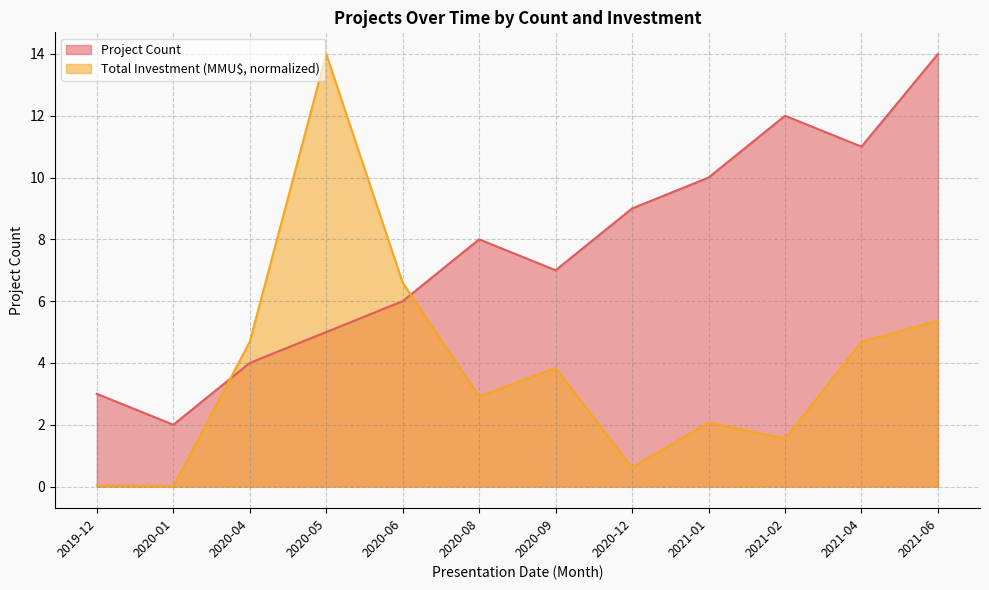

True or false: Total Investment (MMU$) and Project Count cross at least once.

True